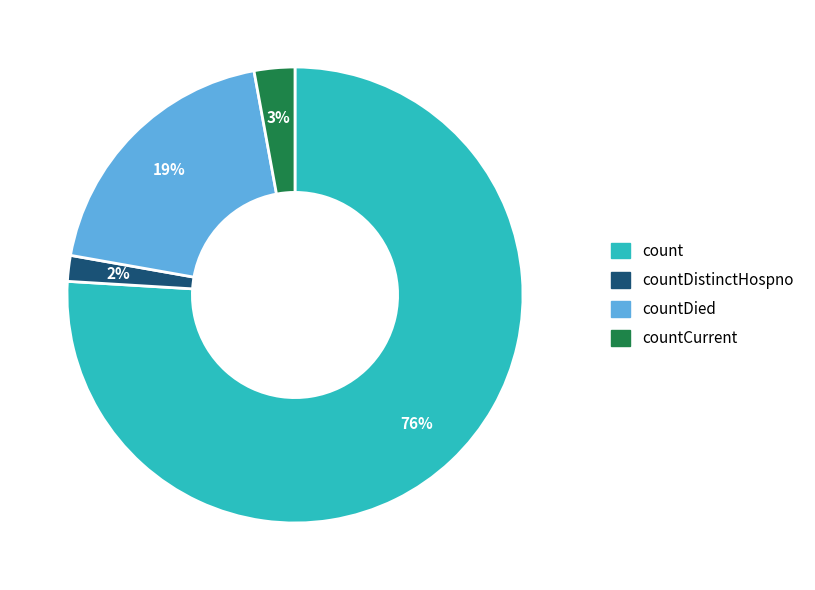

Does countDistinctHospno represent more than half of the total?

No